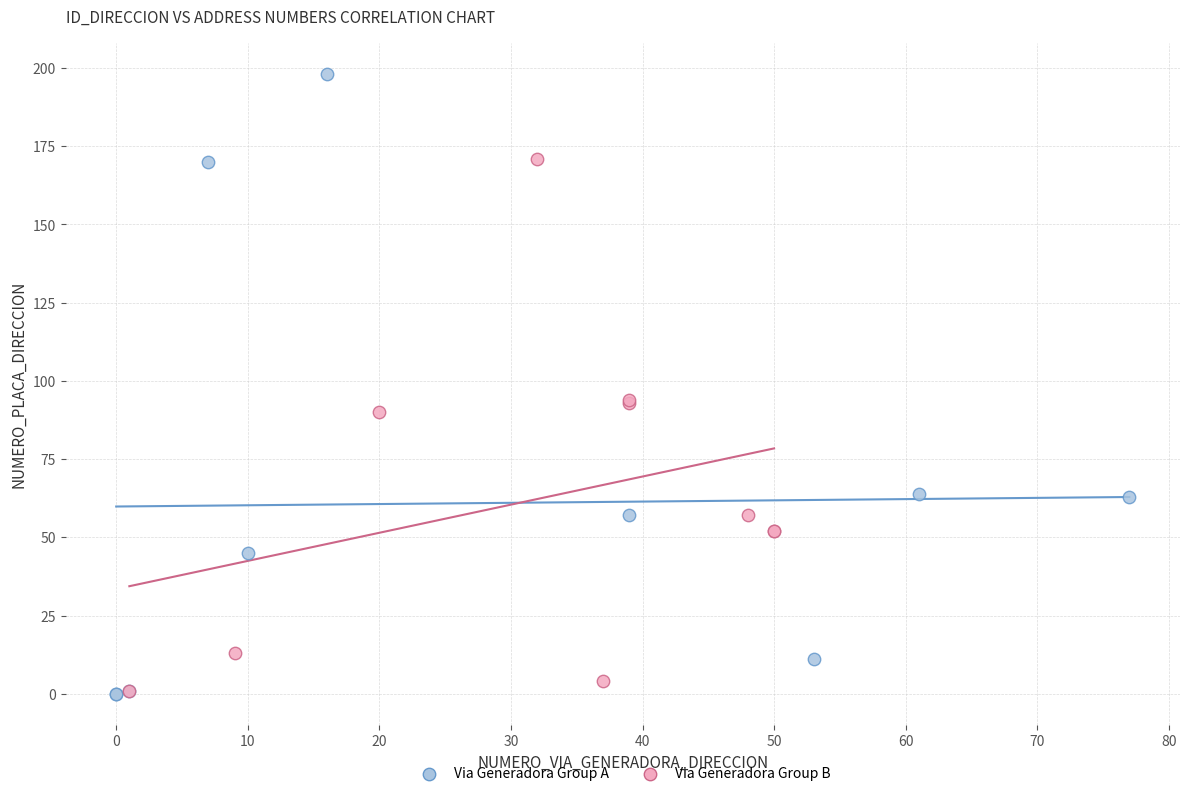

Which series has the widest spread of Y values?

Via Generadora Group A